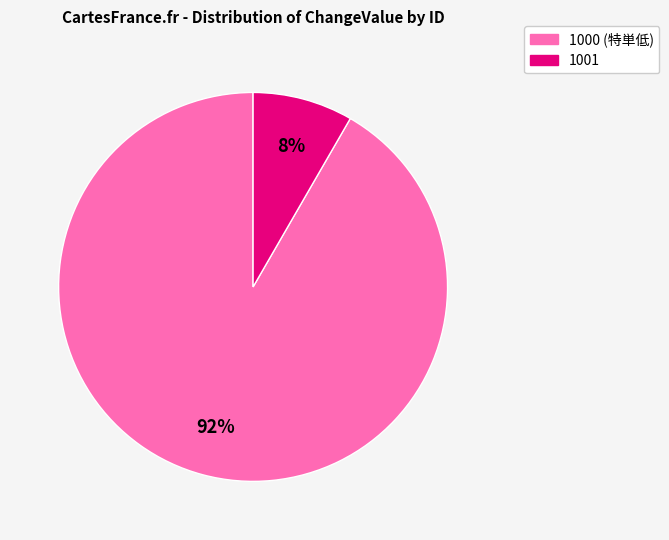

Do 1001 and 1000 together represent more than half of the pie?

Yes